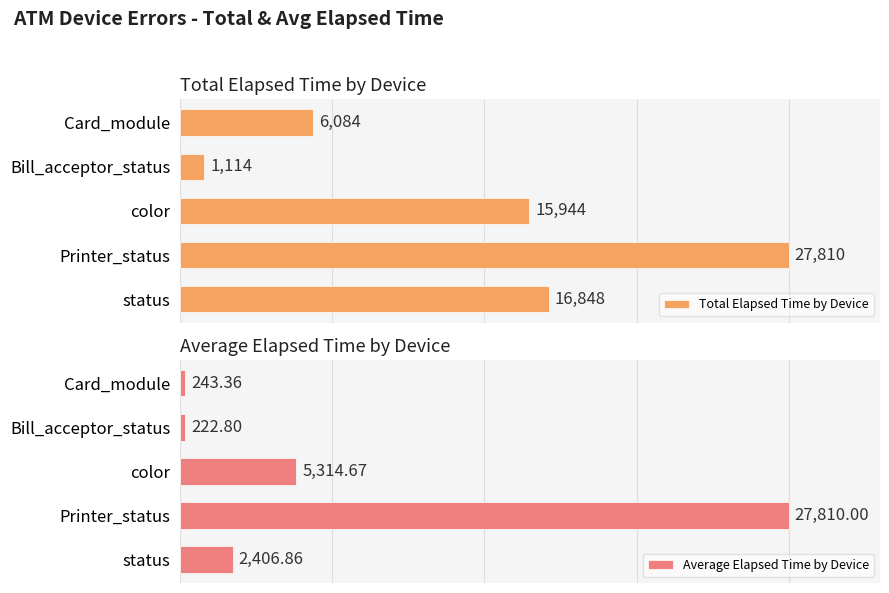

Reading left to right, what are all the values shown in this chart?

Total Elapsed Time by Device: 6084.0	1114.0	15944.0	27810.0	16848.0
Average Elapsed Time by Device: 243.4	222.8	5314.7	27810.0	2406.9